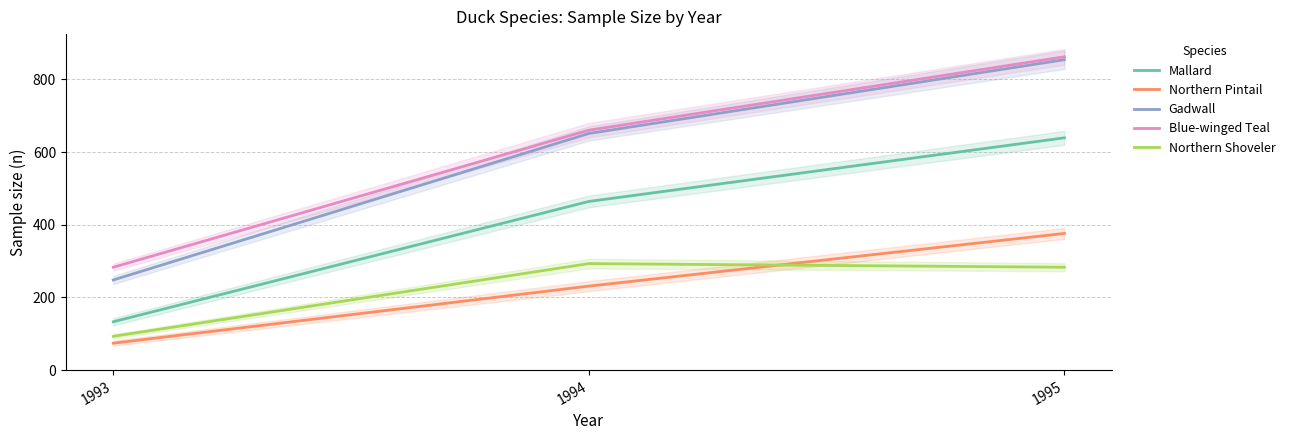

What is the smallest value displayed?

74